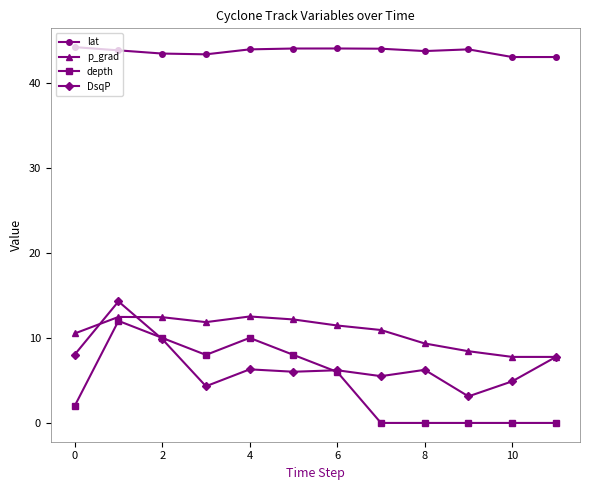

What are all the series names shown in the legend?

lat, p_grad, depth, DsqP